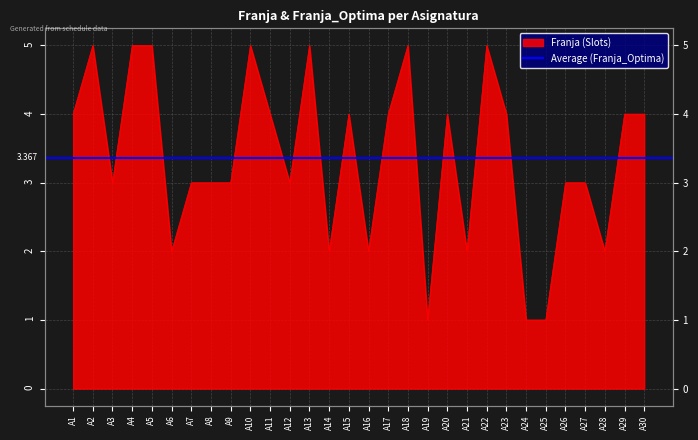

Does the chart display data point markers on the line(s)?

No